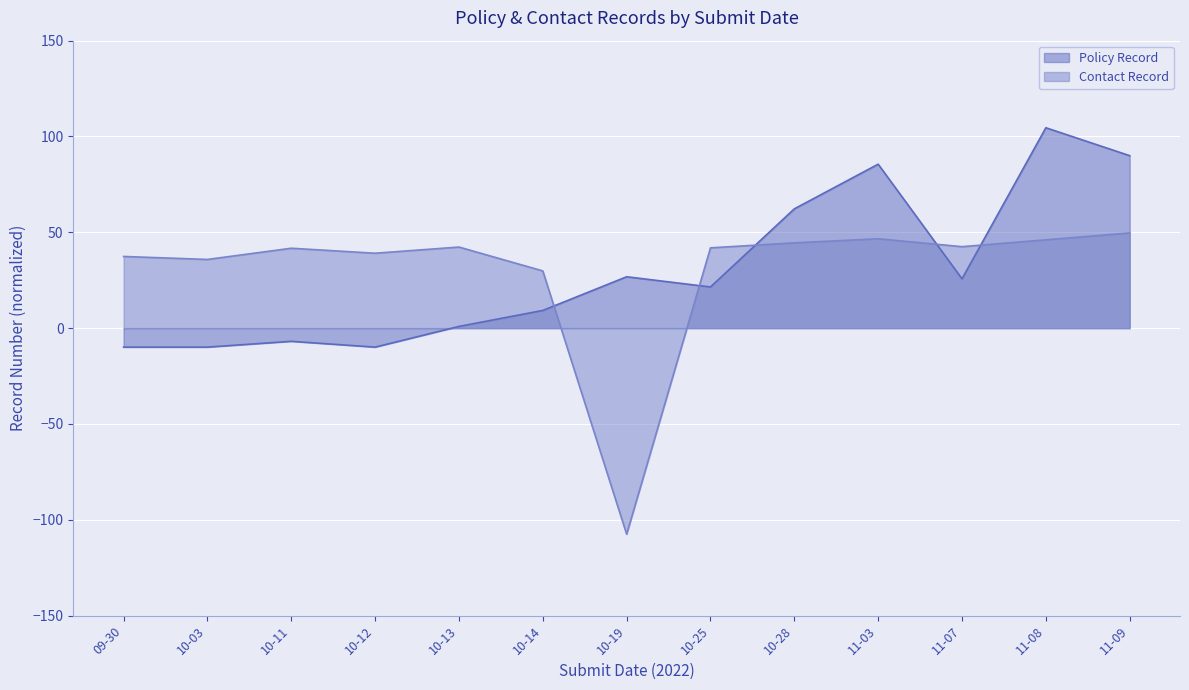

Reading right to left, extract all data points from this chart.

Policy Record: 90.0	104.6	25.7	85.6	62.3	21.5	26.8	9.2	0.9	-9.9	-6.9	-9.9	-9.9
Contact Record: 49.7	46.1	42.5	46.6	44.5	41.9	-107.5	29.9	42.3	39.1	41.7	35.9	37.4